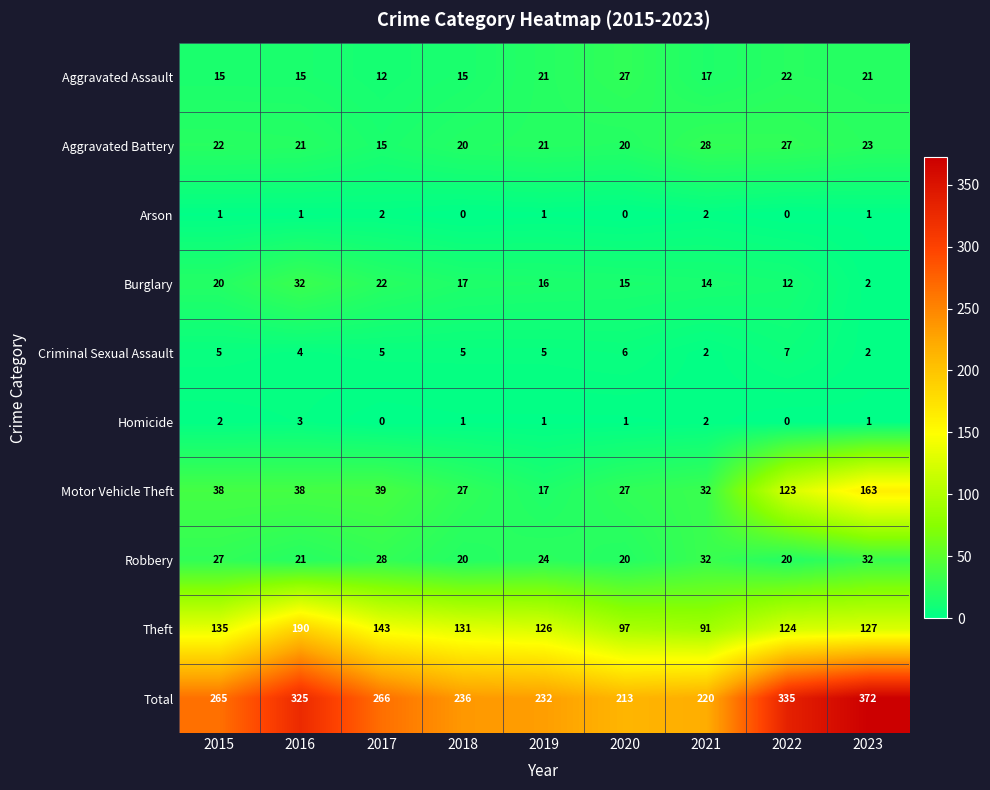

True or false: Motor Vehicle Theft has a value of 123 at 2022.

True